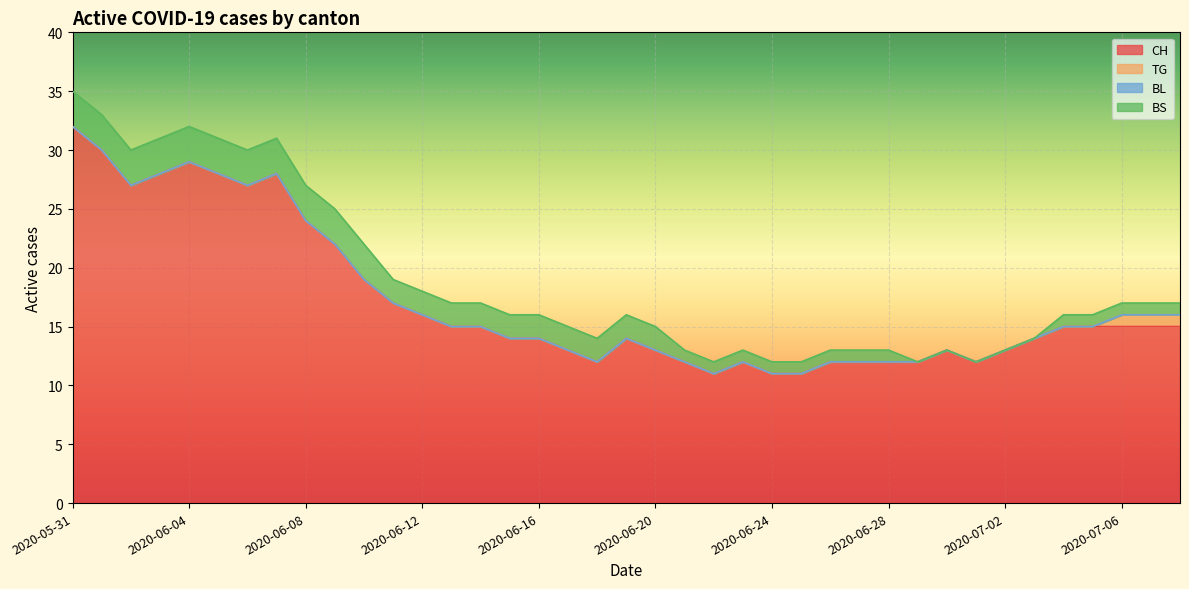

Between 2020-06-30 and 2020-07-06, which is larger?

2020-07-06